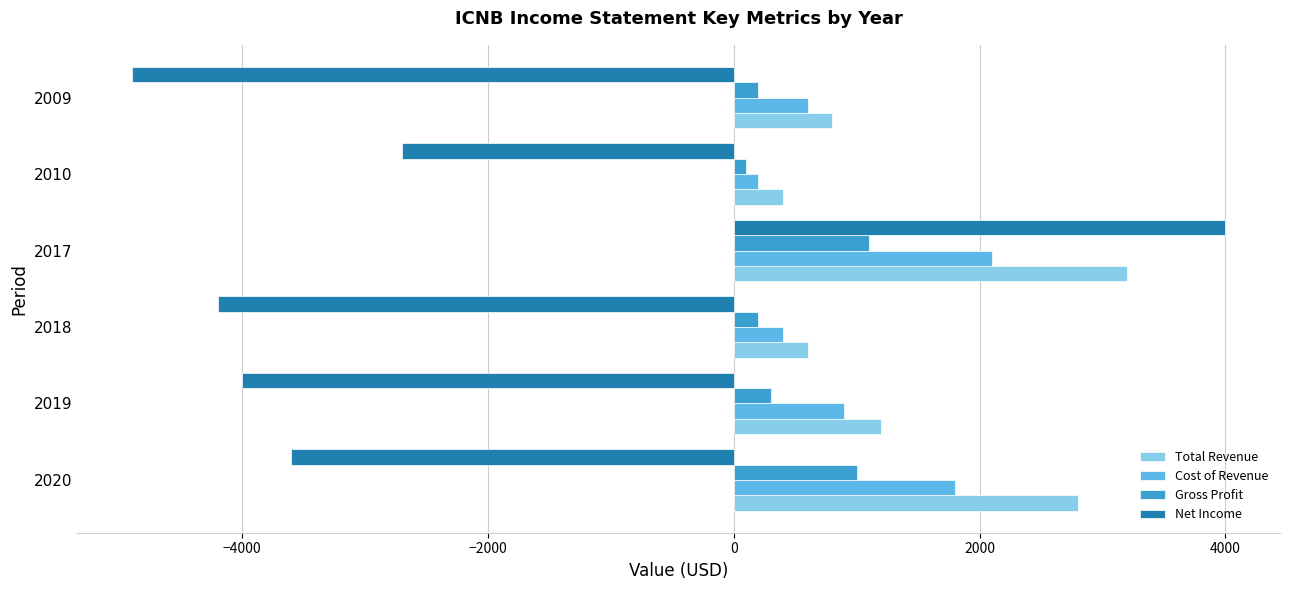

At which category is the sum across all series the highest?

2017